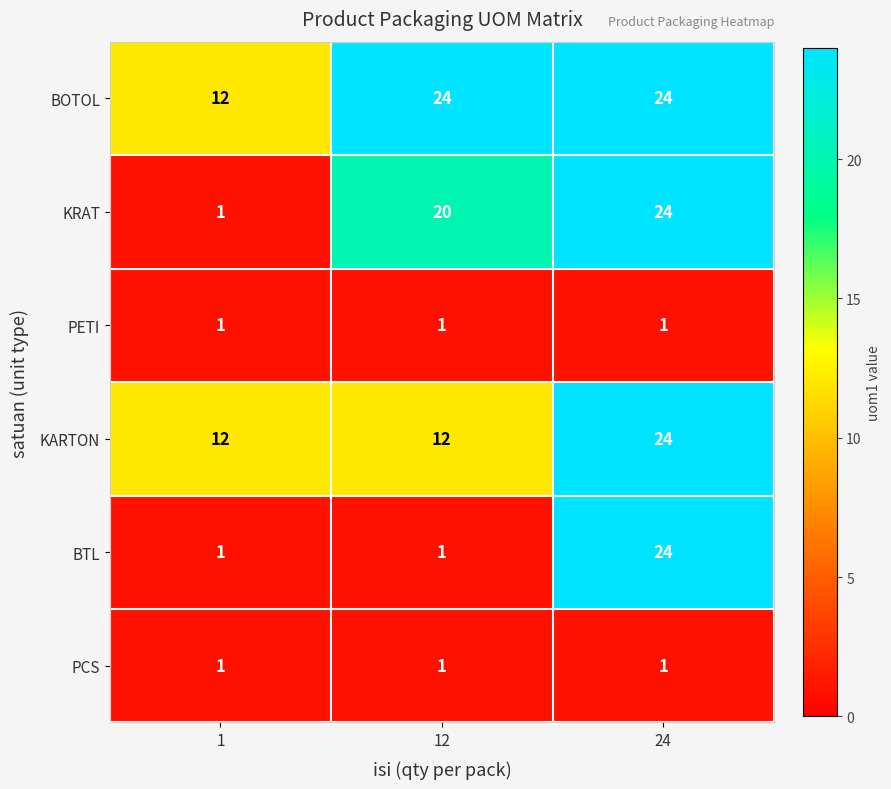

True or false: PCS has a value of 1 at 12.

True